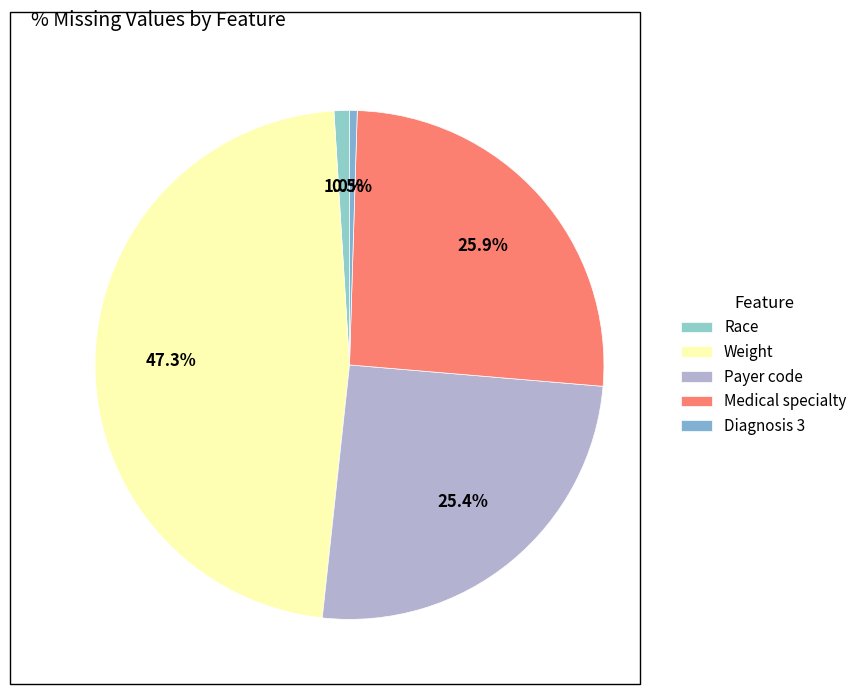

To the nearest percent, what is the average slice percentage?

20%